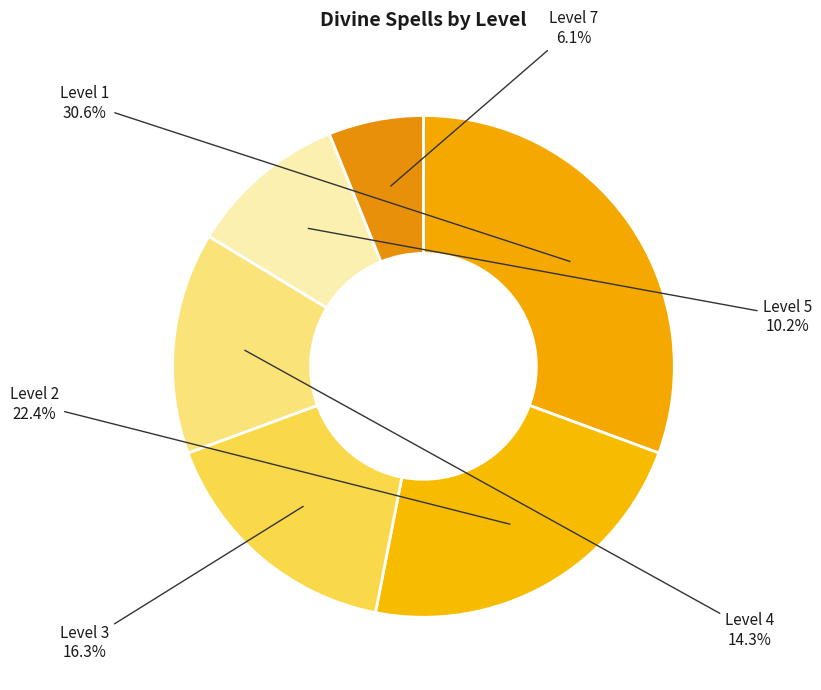

How many segments does this pie chart have?

6